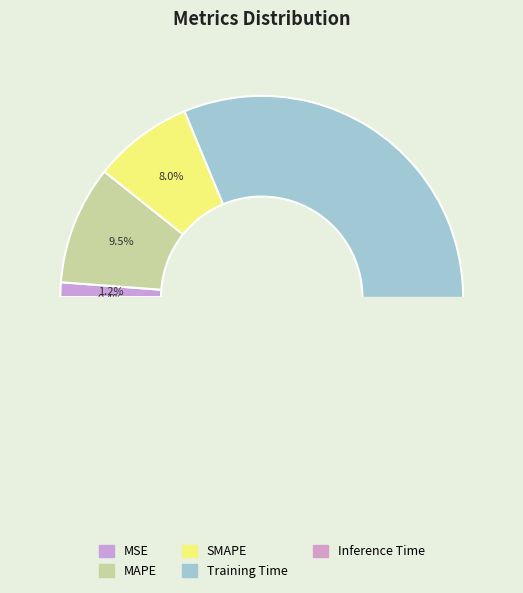

Count the number of slices in the pie.

5